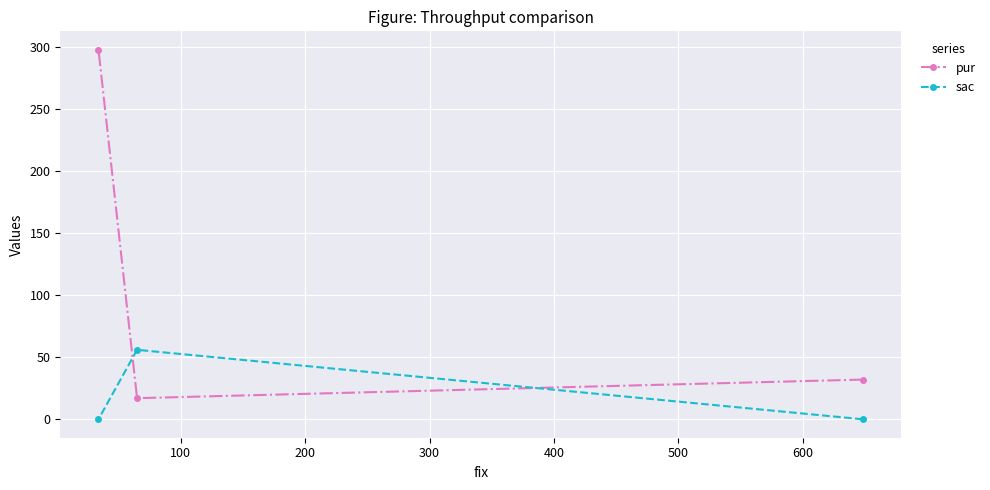

Which series has the largest range (max minus min)?

pur